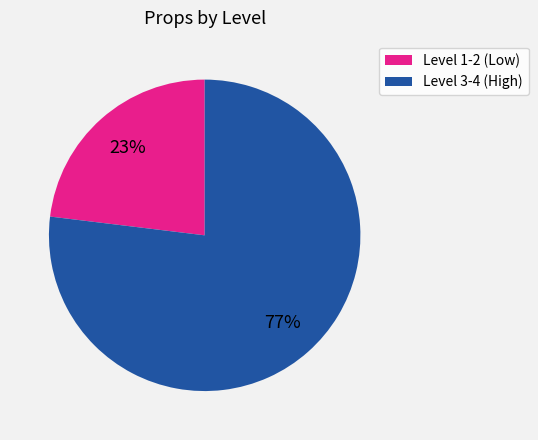

Count the number of slices in the pie.

2